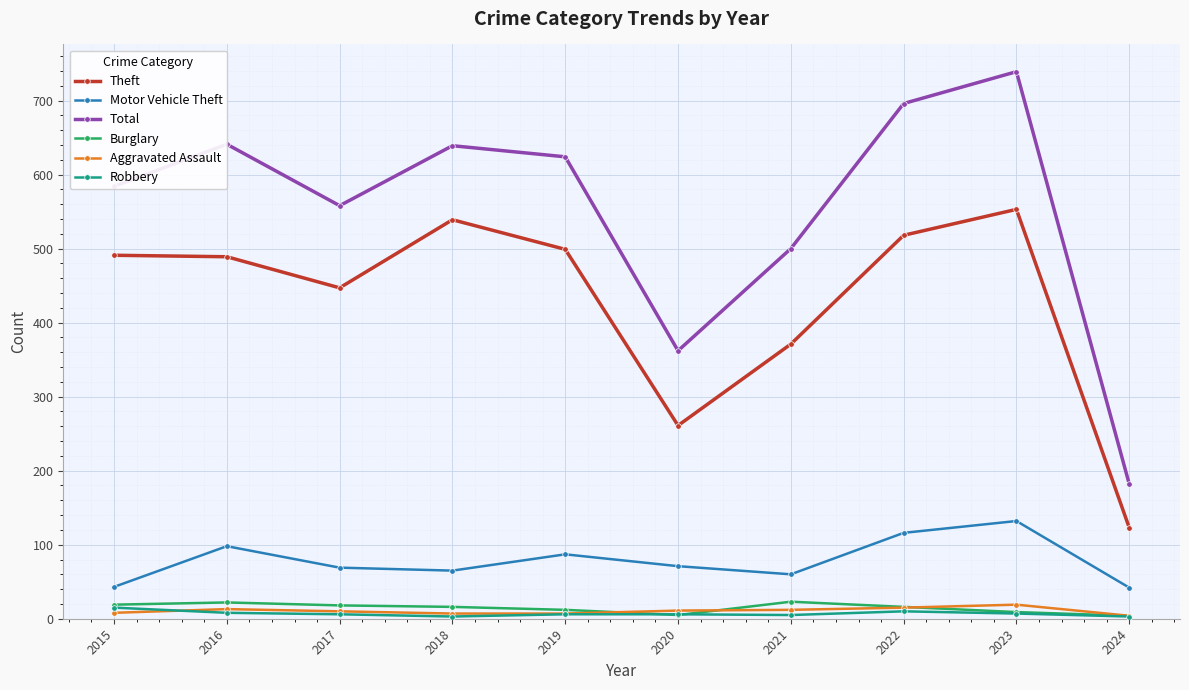

What value does the Robbery series have at 2022?

10